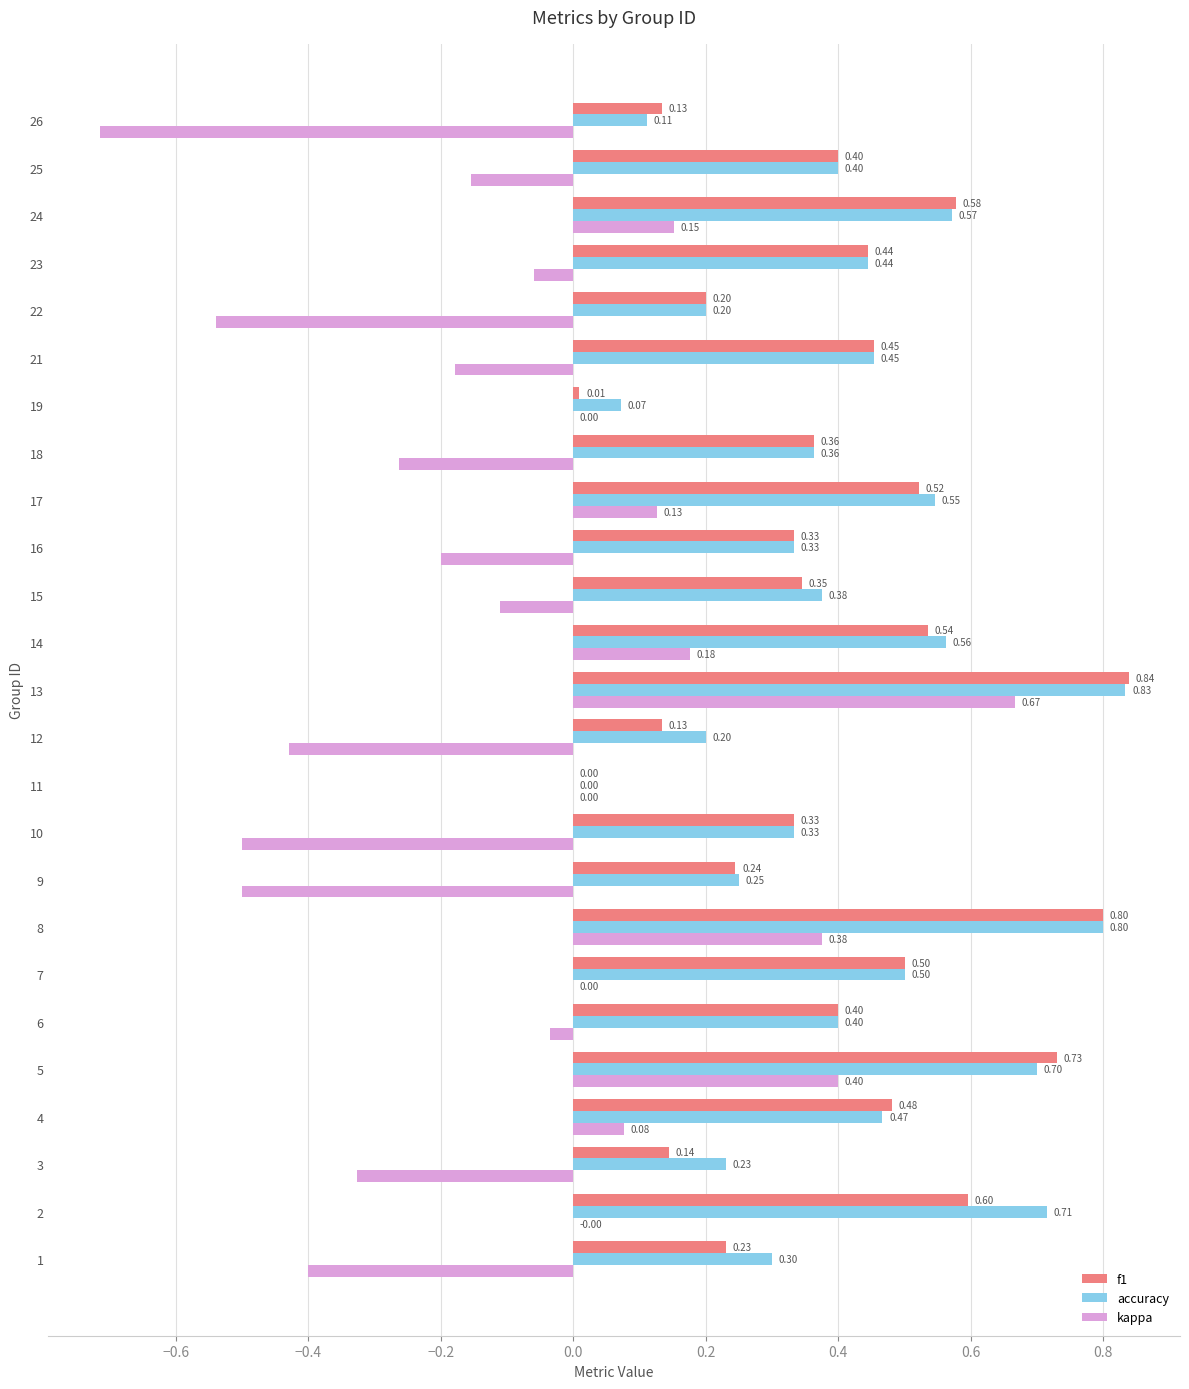

Count the number of categories in the chart.

25